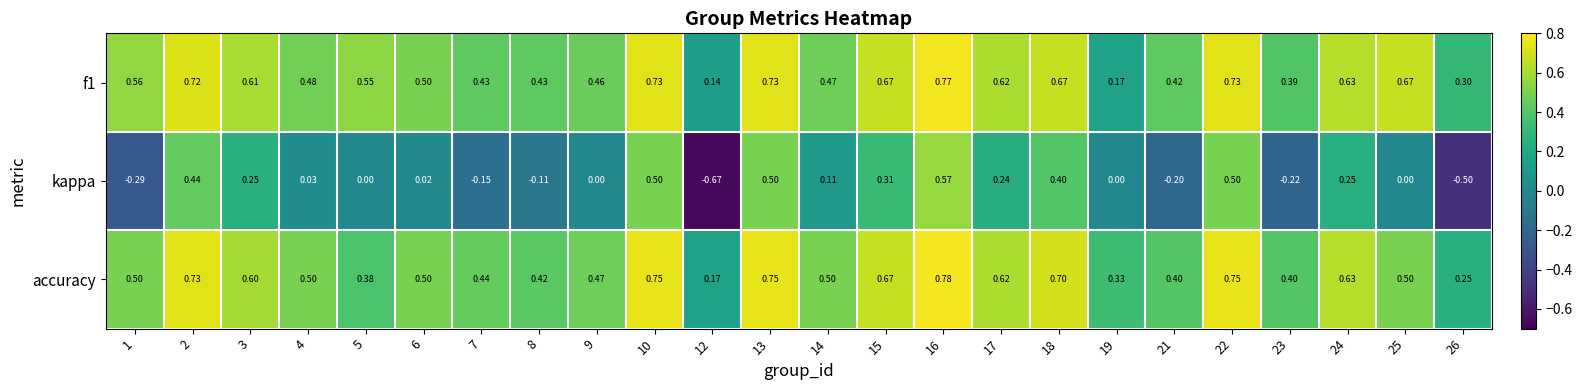

Is the value of kappa at 4 greater than the value of accuracy at 19?

No